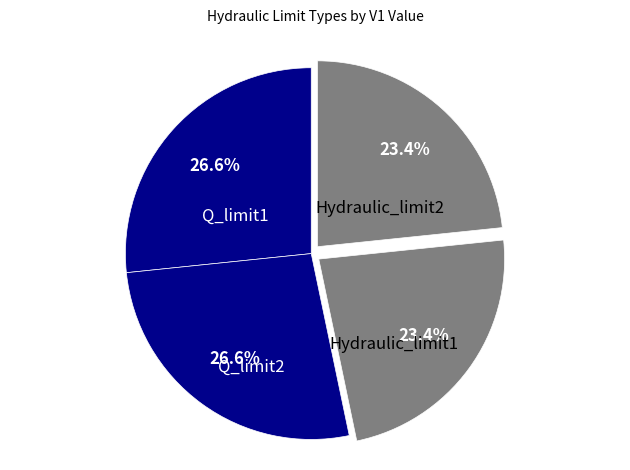

Does any single category account for the majority?

No